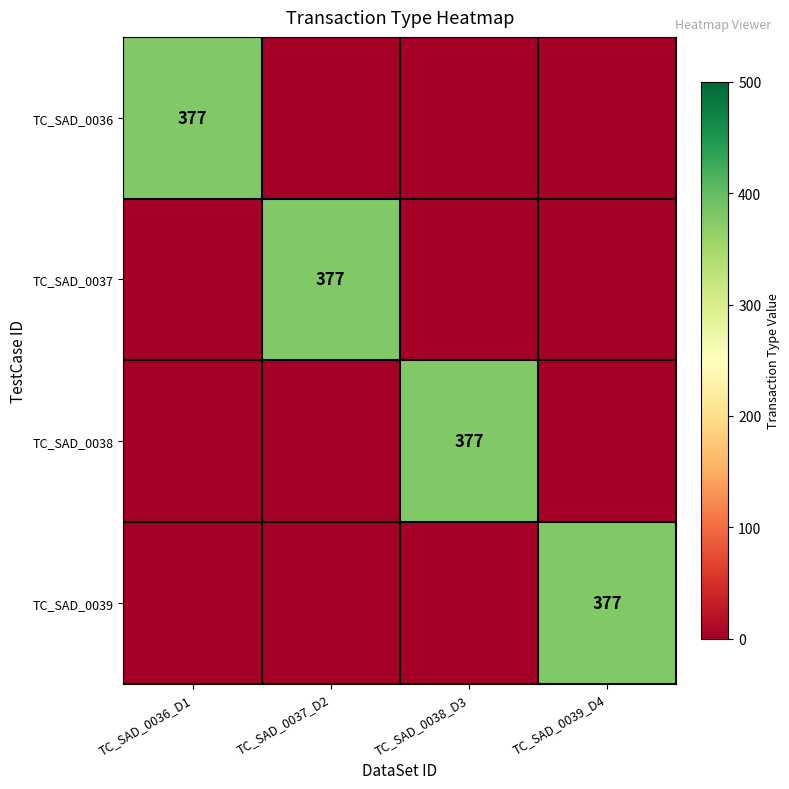

True or false: TC_SAD_0037 has a value of 107 at TC_SAD_0037_D2.

False